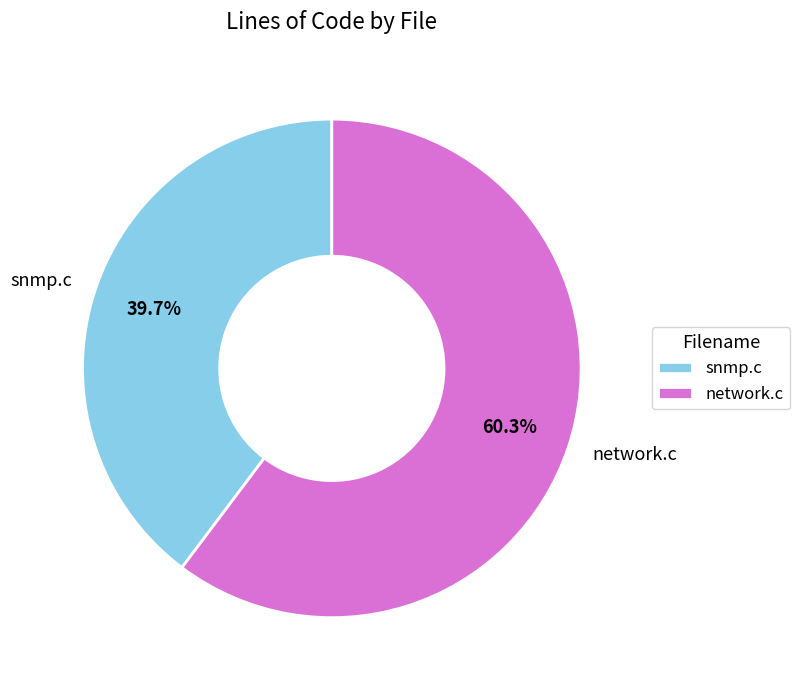

Which category accounts for the majority?

network.c